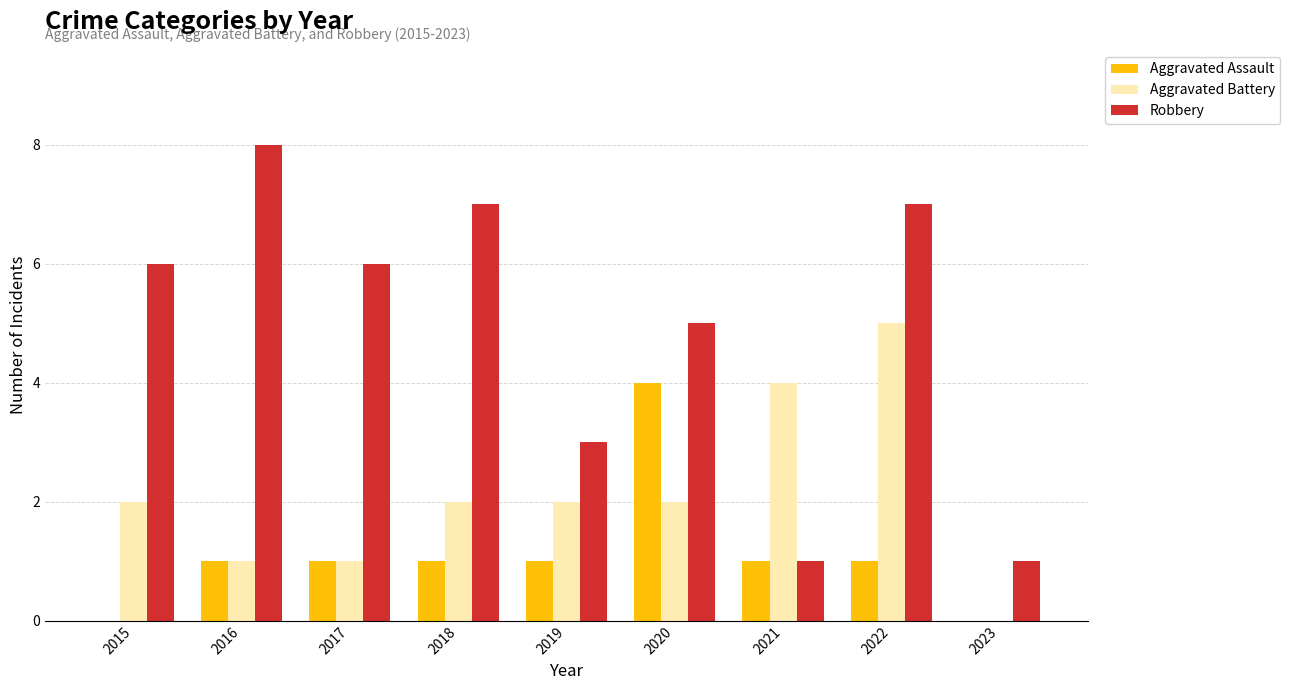

What is the highest value of the Aggravated Assault series?

4